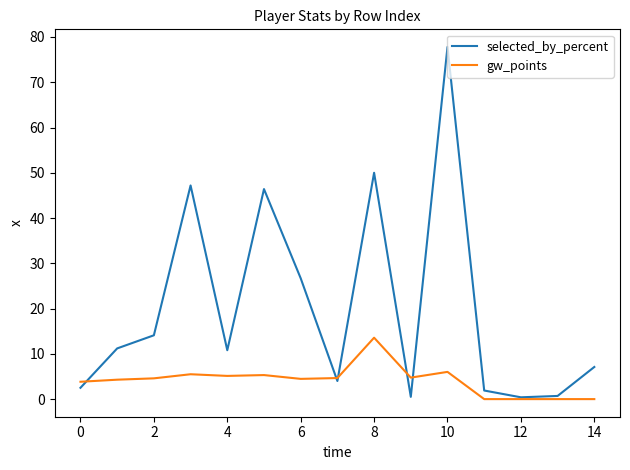

List the series in order of their overall mean, highest first.

selected_by_percent, gw_points